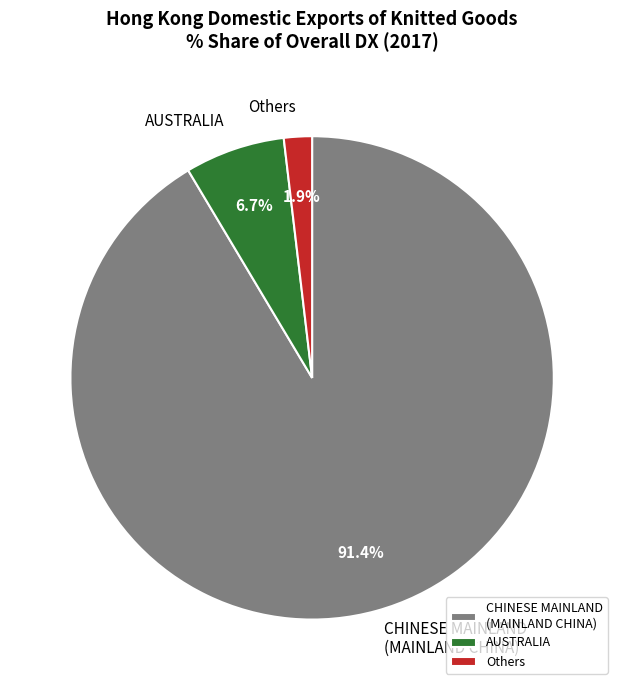

Is there any slice that represents more than half of the pie?

Yes